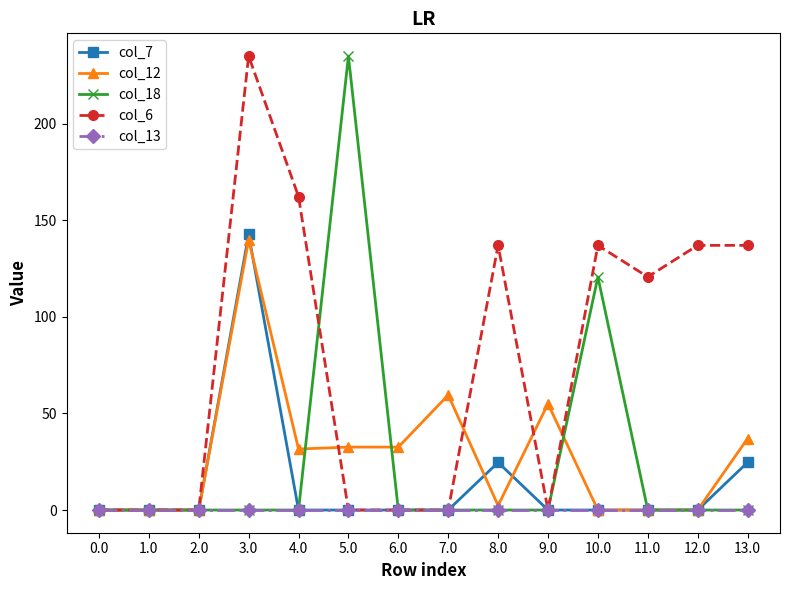

At how many categories does at least one series exceed 141?

3